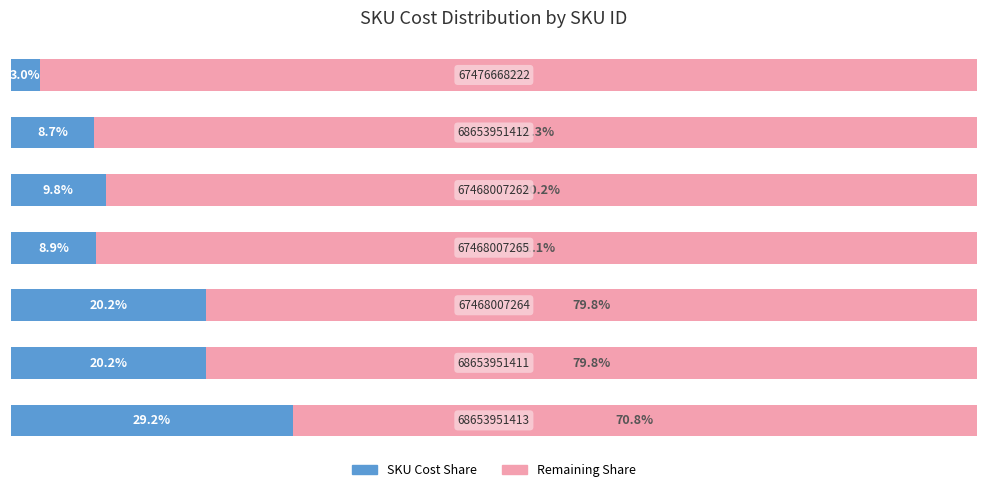

What are all the series names shown in the legend?

SKU Cost Share, Remaining Share